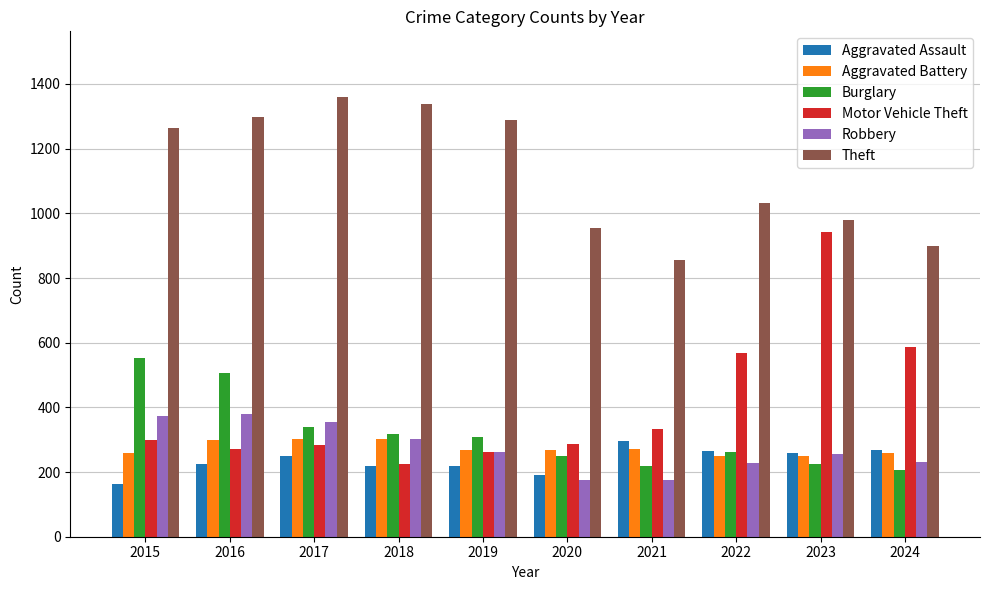

How many data points in Aggravated Battery are less than 268?

5